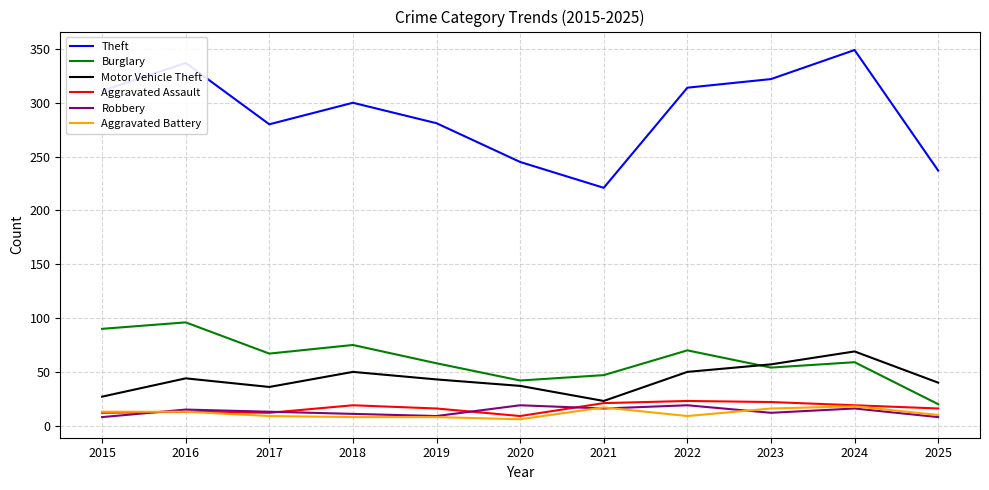

Is it true that Motor Vehicle Theft equals 36 at 2017?

True